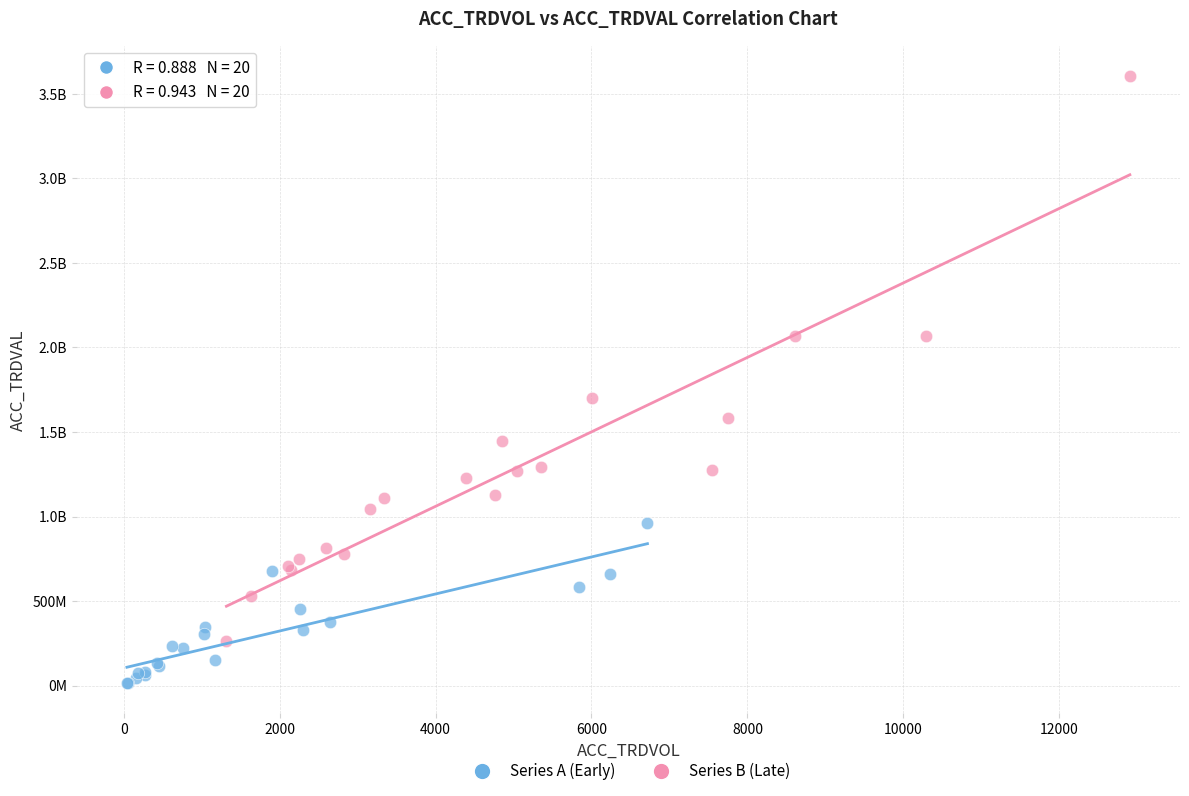

What are all the series names shown in the legend?

Series A (Early), Series B (Late)